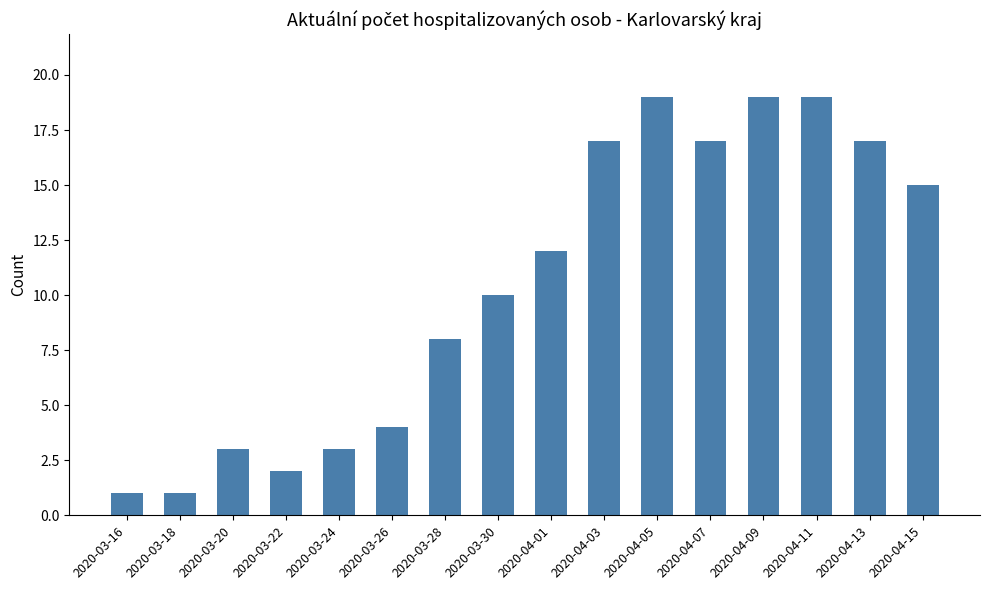

Which has a higher value, 2020-03-16 or 2020-04-09?

2020-04-09